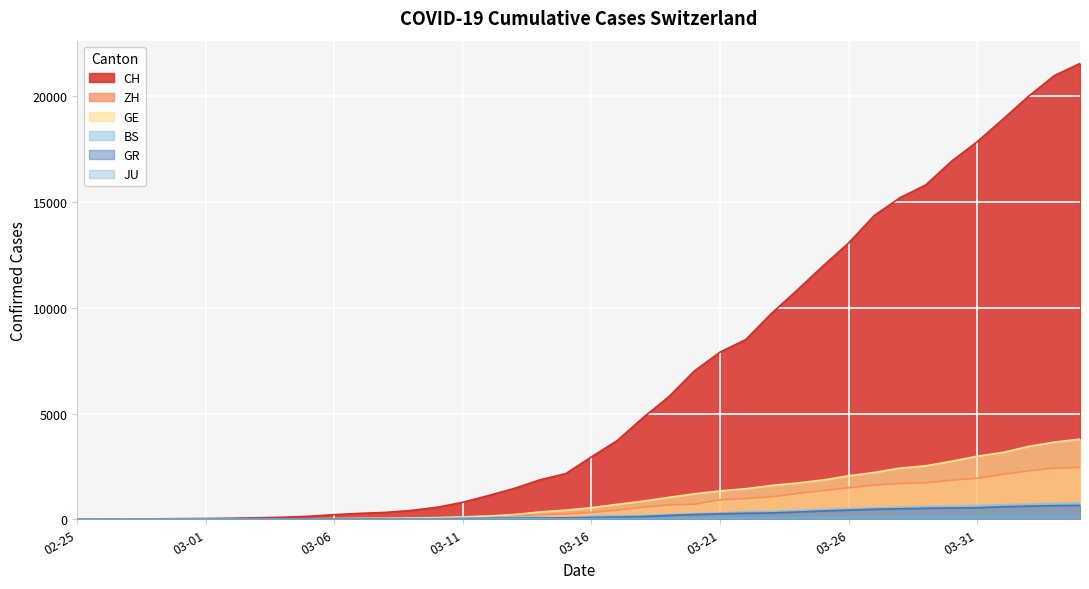

How many lines are shown in the chart?

6